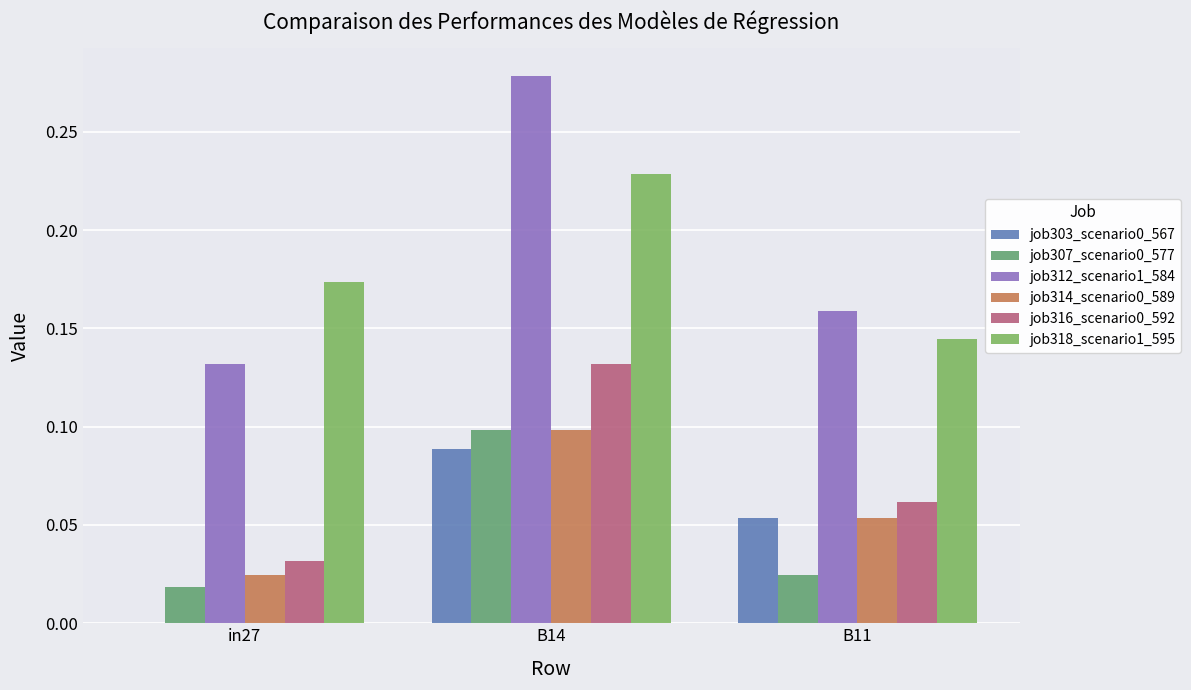

Count the number of categories in the chart.

3